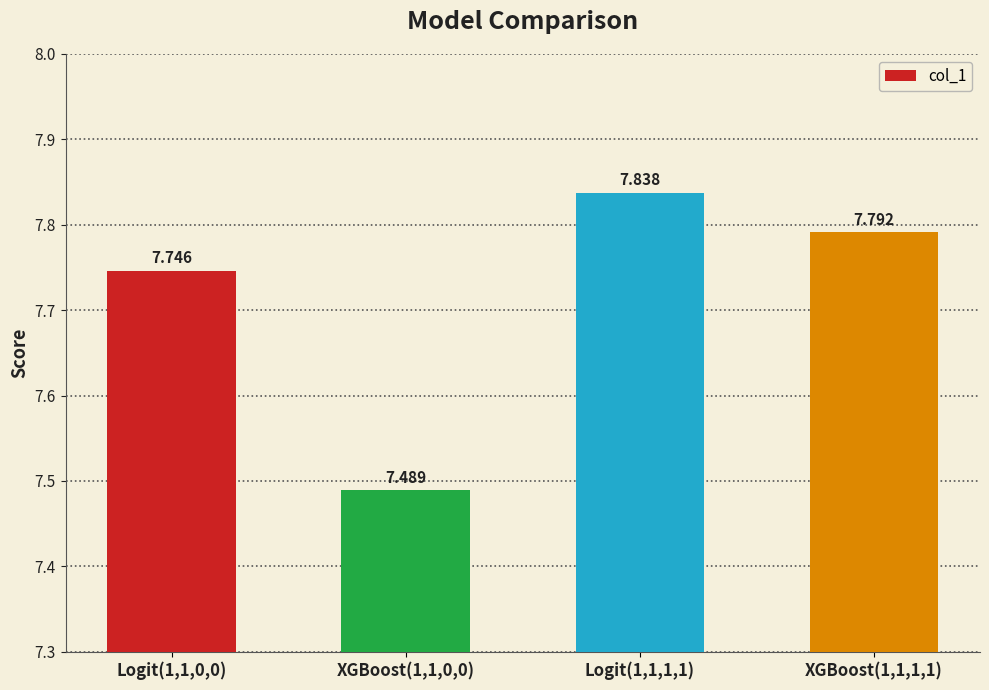

Reading left to right, transcribe all the data shown in this chart.

7.7	7.5	7.8	7.8